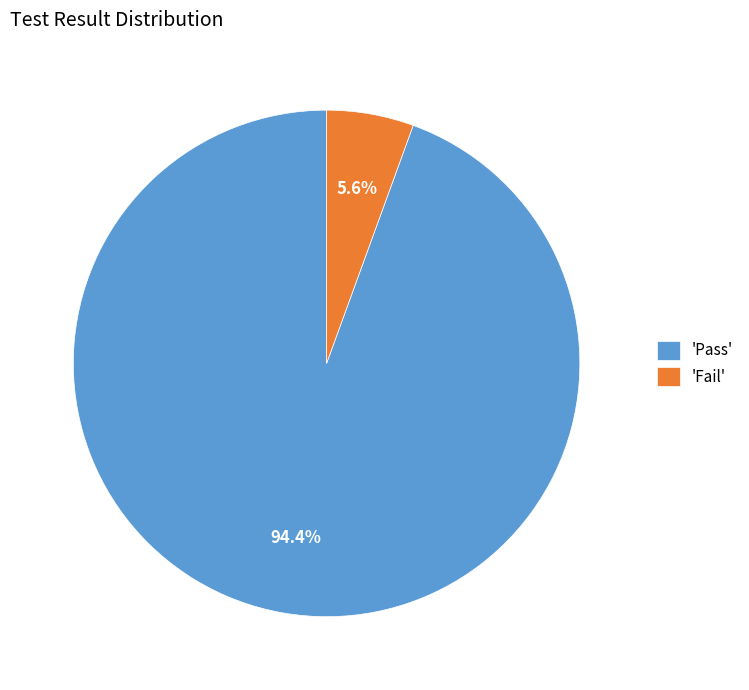

What portion of the pie excludes 'Pass'?

5.6%